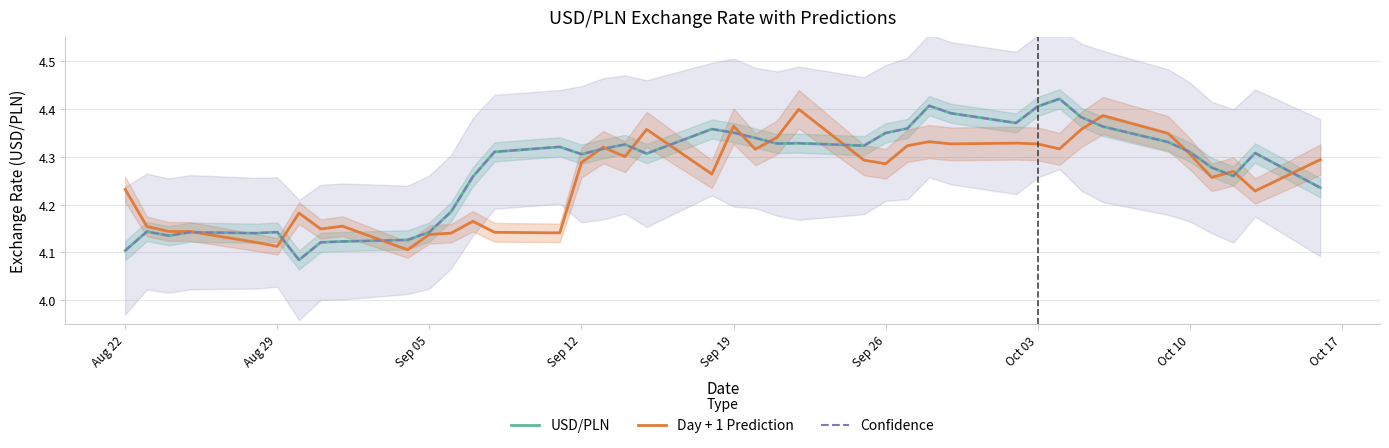

Which series has the widest spread of values?

USD/PLN